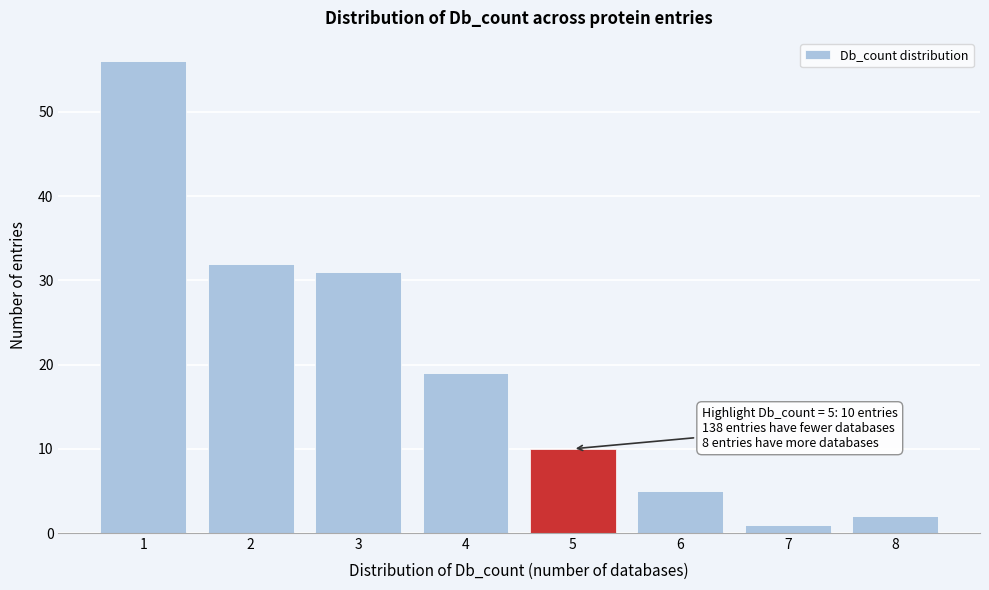

Over which range of the x-axis is the bar tallest?

0.5 to 1.5